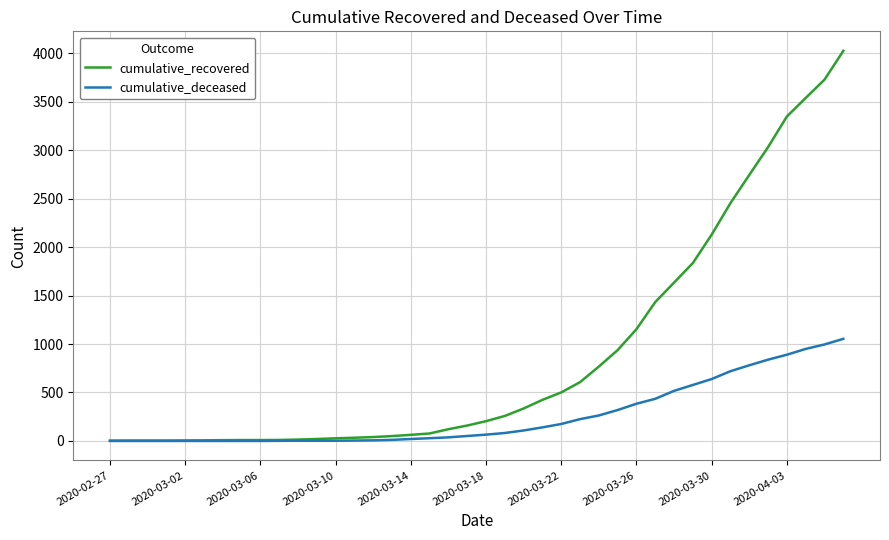

How many series are shown in this chart?

2